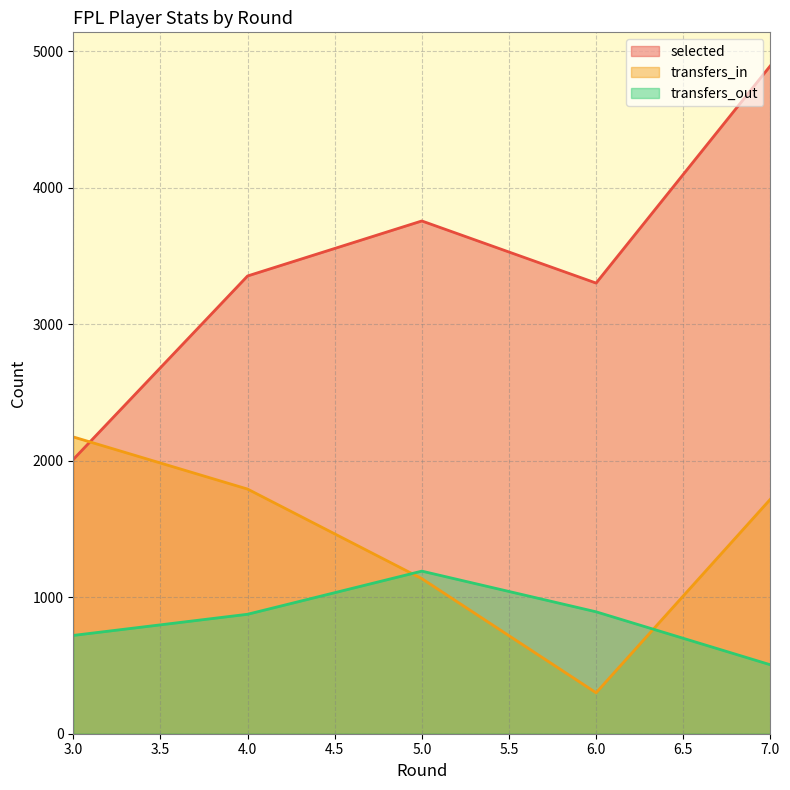

Reading right to left, list all the values displayed in this chart.

selected: 4893	3301	3756	3353	2009
transfers_in: 1718	300	1136	1792	2174
transfers_out: 505	893	1191	875	720